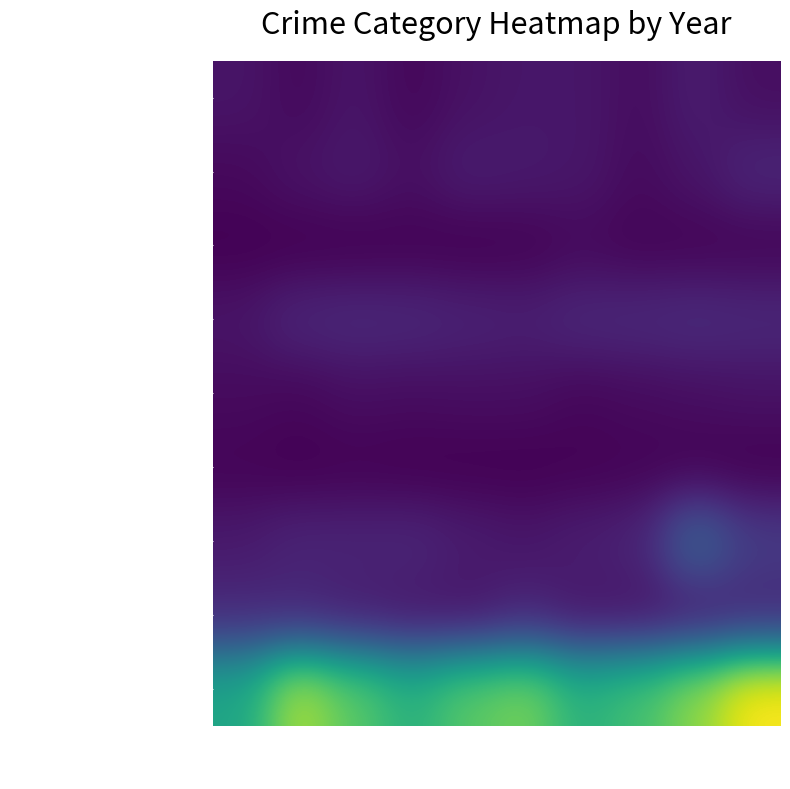

Which series changed the most between 2015 and 2021?

Robbery